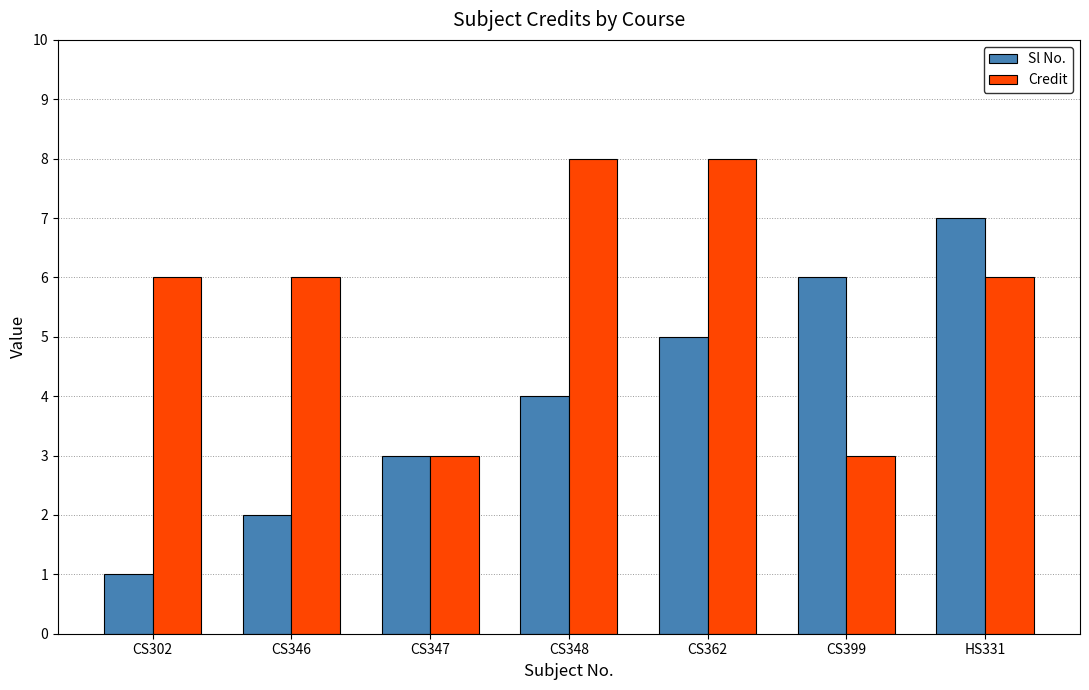

Which series has the widest spread of values?

Sl No.